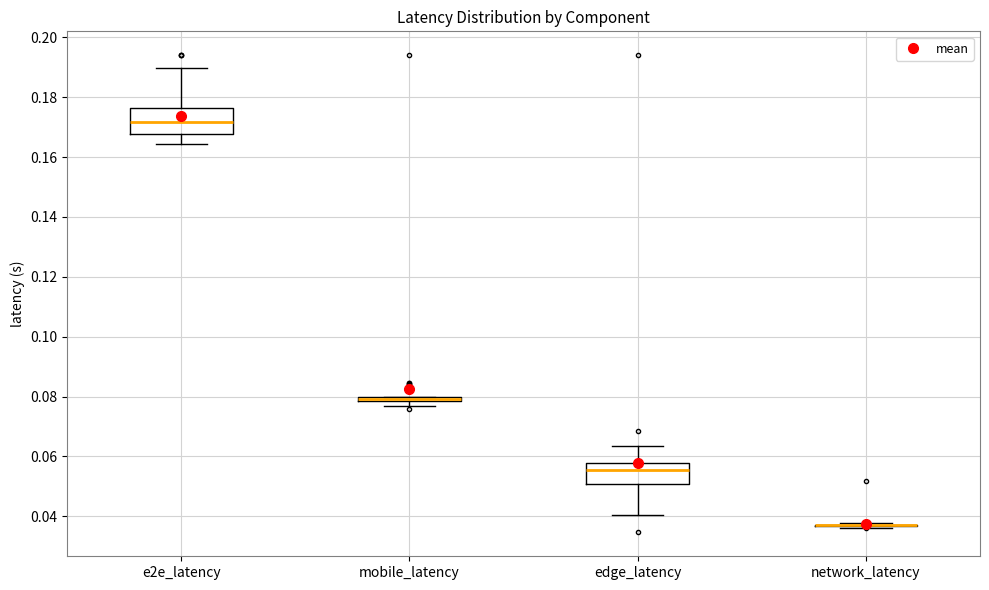

Where is the lower edge of the box for mobile_latency on the y-axis? The values are not printed on the chart, so give them approximately, as read against the axis.

0.078